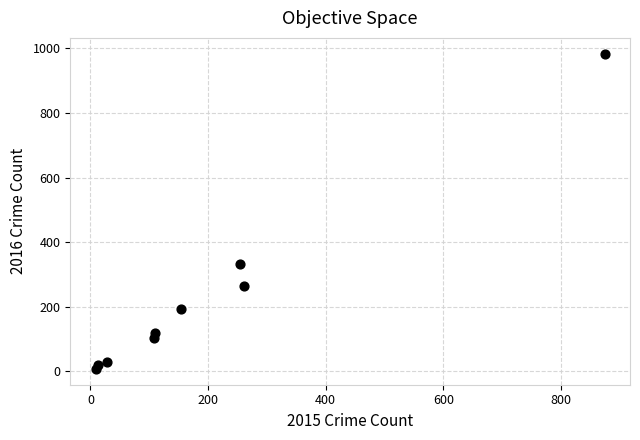

What is the average X value?

201